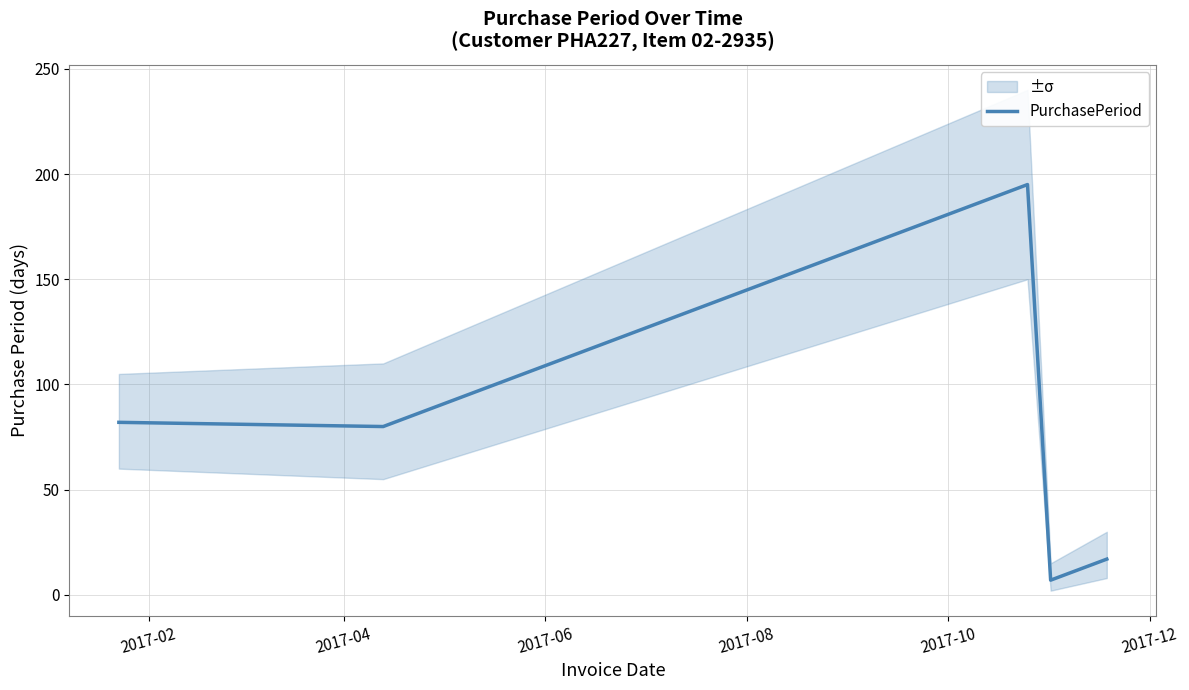

What is the value of the 2nd point from the left?

80